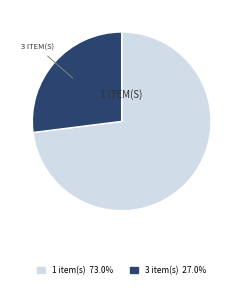

Is there a majority slice in this chart?

Yes